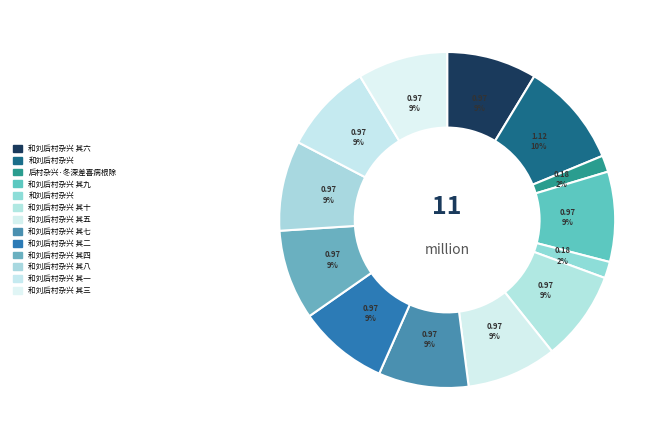

Which category has the smallest portion of the pie?

和刘后村杂兴